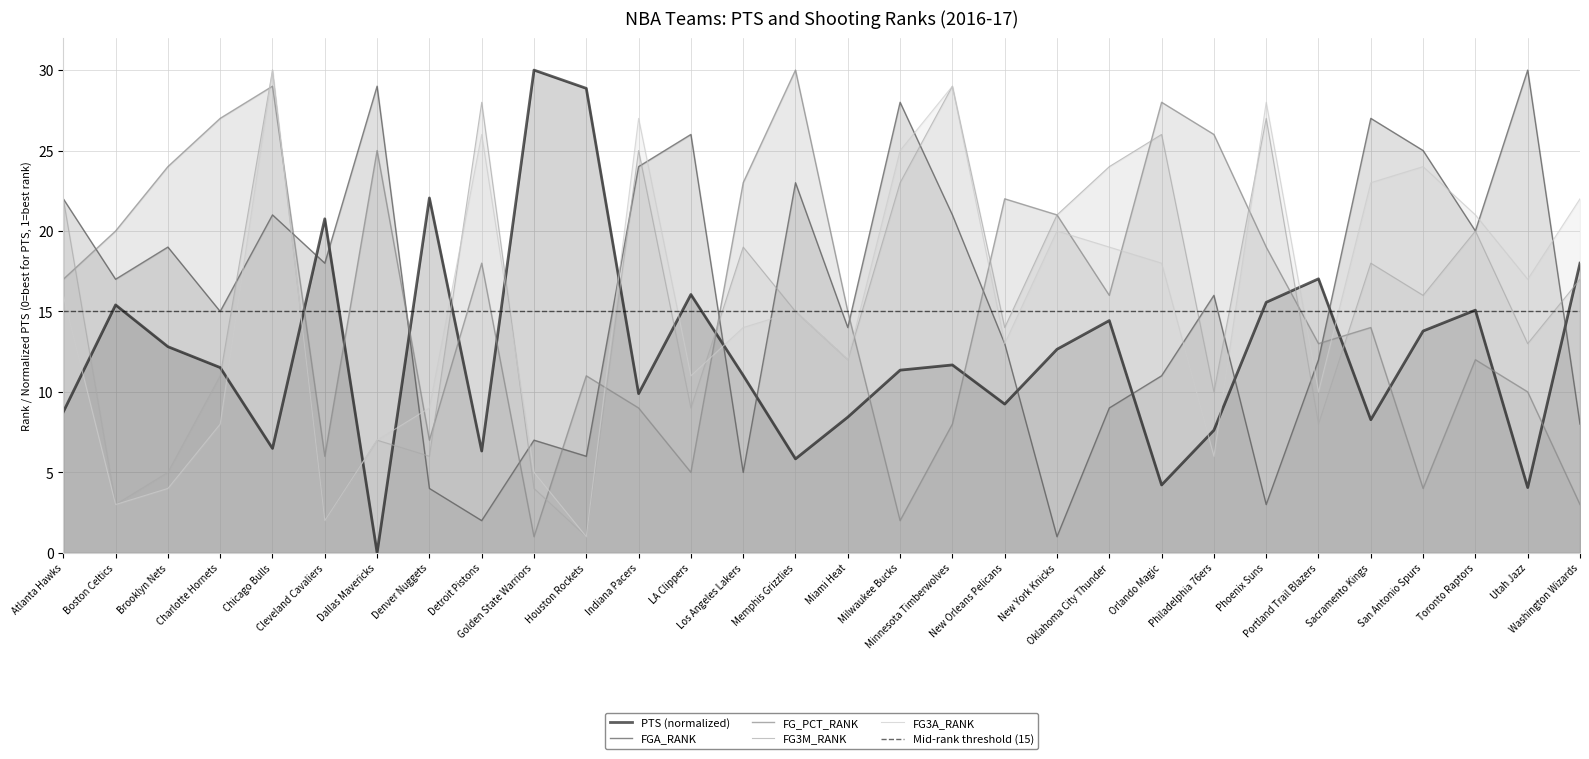

Which series has the largest range (max minus min)?

PTS